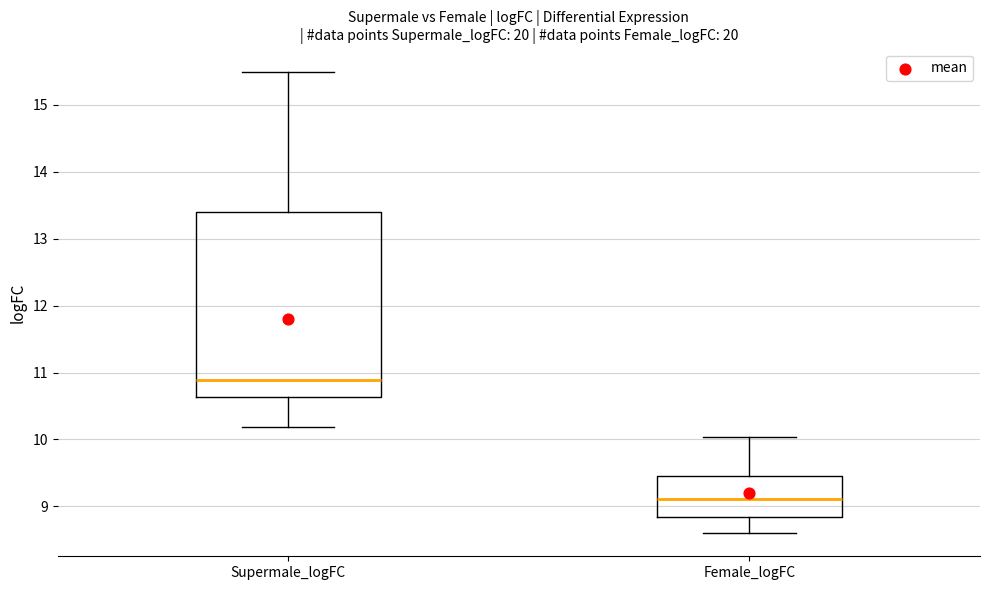

Reading left to right, transcribe this box plot: for each box, give where its median line is, the range the box spans, and where its two whiskers end, as read against the y-axis. The values are not printed on the chart, so give them approximately, as read against the axis.

Supermale_logFC: median 10.9, box 10.6 to 13.4, whiskers 10.2 to 15.5
Female_logFC: median 9.1, box 8.8 to 9.4, whiskers 8.6 to 10.0